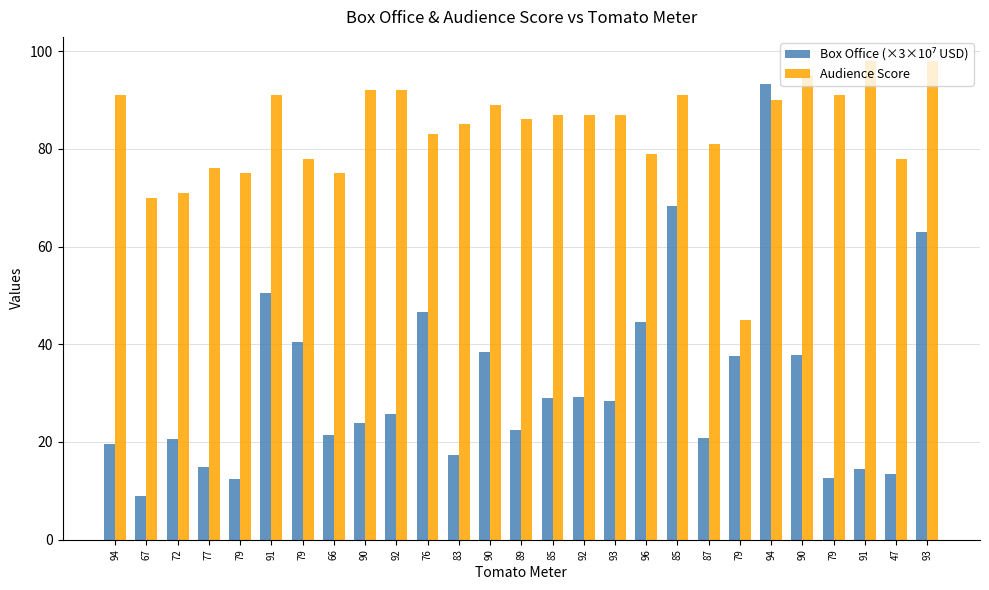

Count the number of categories in the chart.

27